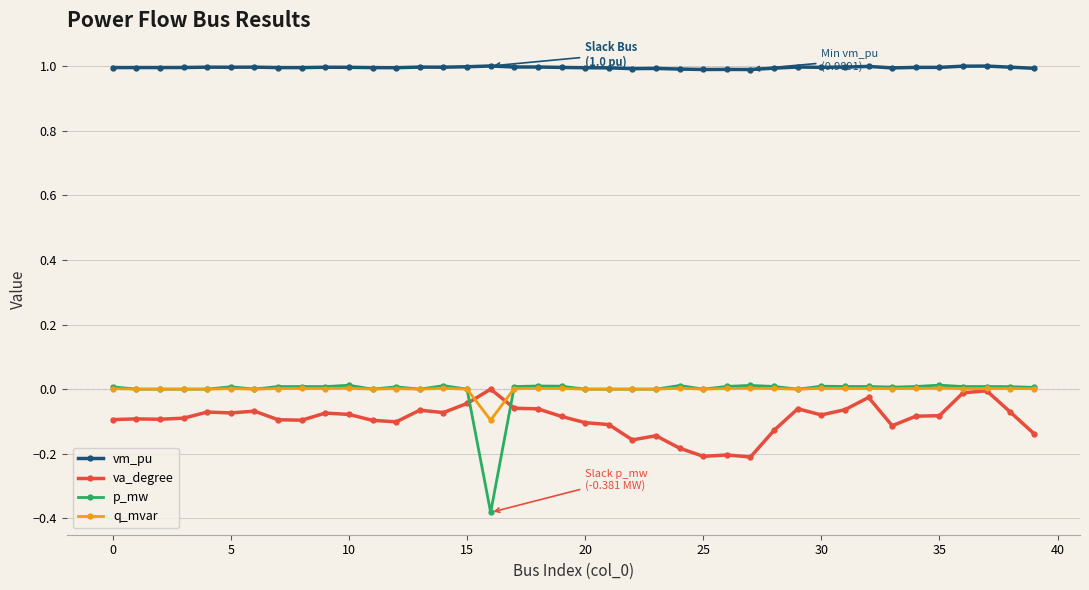

Which series has the largest total across all categories?

vm_pu